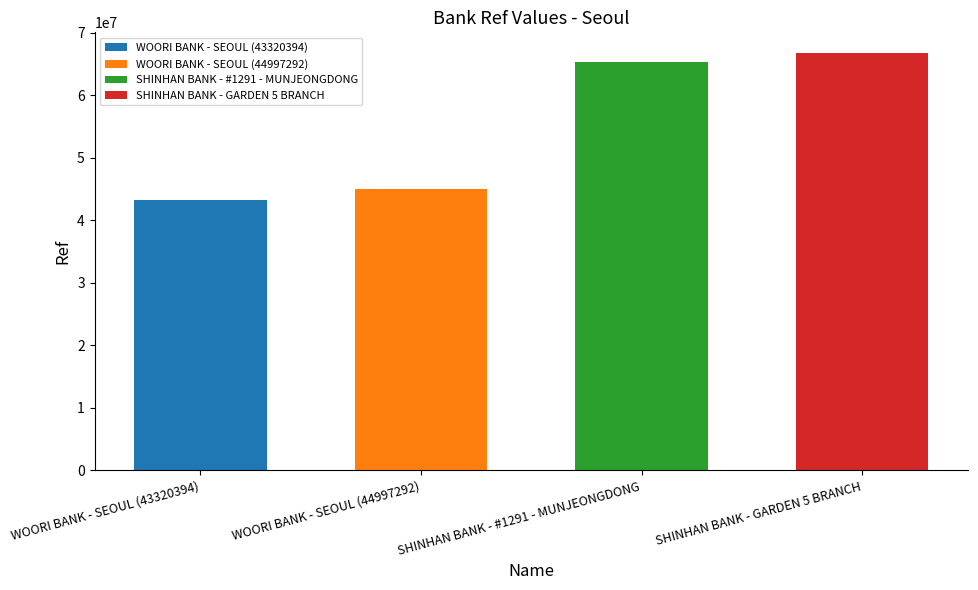

Reading left to right, list all the values displayed in this chart.

WOORI BANK - SEOUL (43320394)=43320394	WOORI BANK - SEOUL (44997292)=44997292	SHINHAN BANK - #1291 - MUNJEONGDONG=65302798	SHINHAN BANK - GARDEN 5 BRANCH=66752596